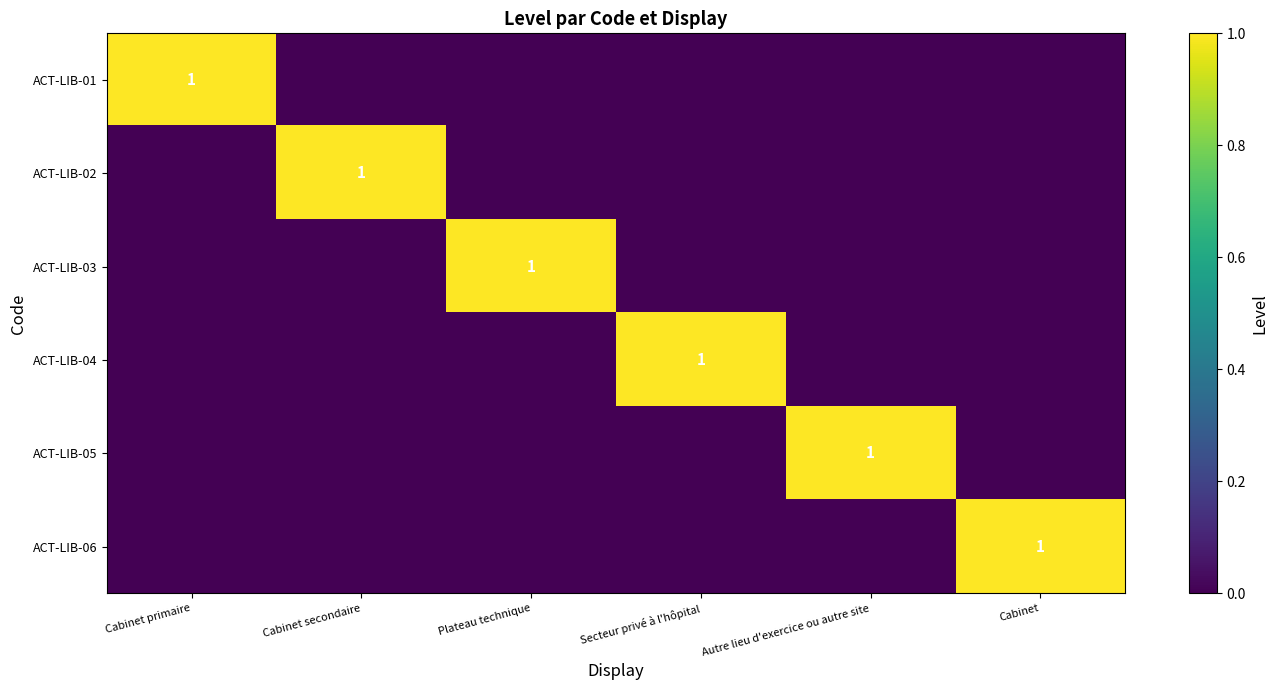

Is the value of ACT-LIB-06 at Cabinet primaire greater than the value of ACT-LIB-03 at Cabinet?

No